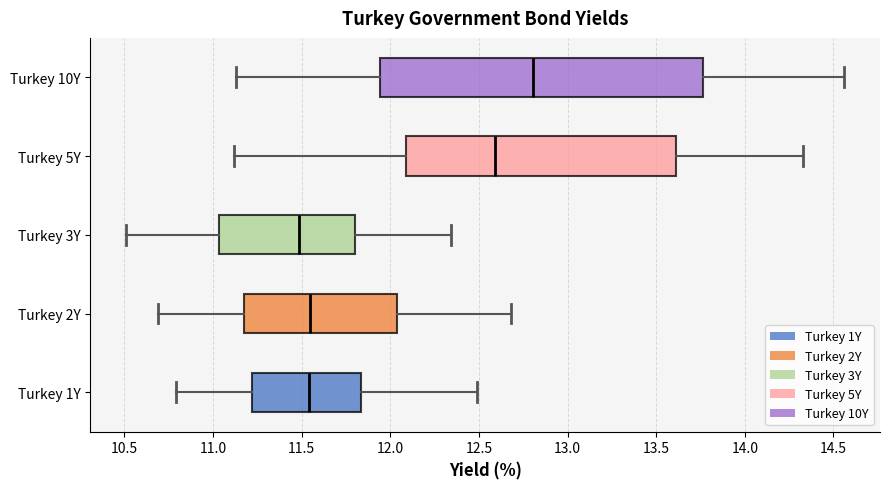

Which box is the widest, from its left edge to its right edge?

Turkey 10Y